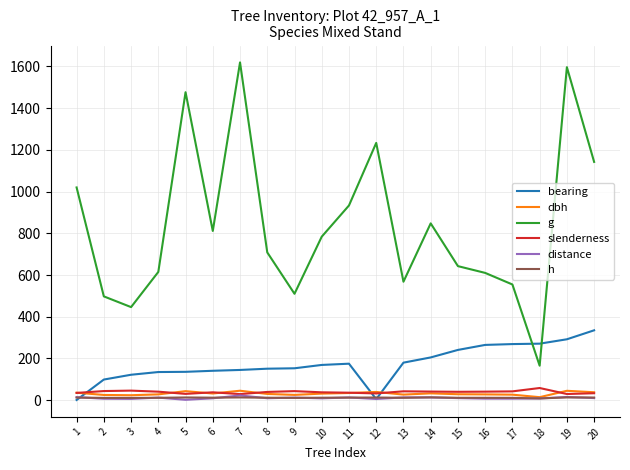

What is the sum of all distance values?

210.3